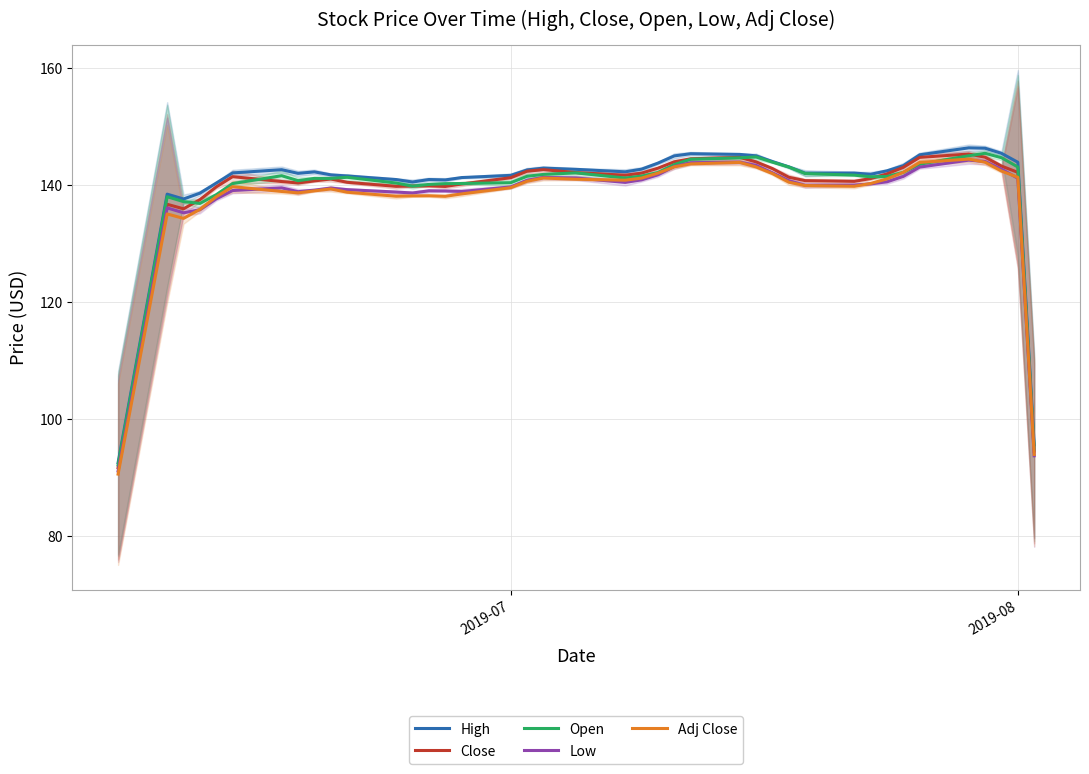

True or false: Close has a value of 220.8 at 2019-08.

False